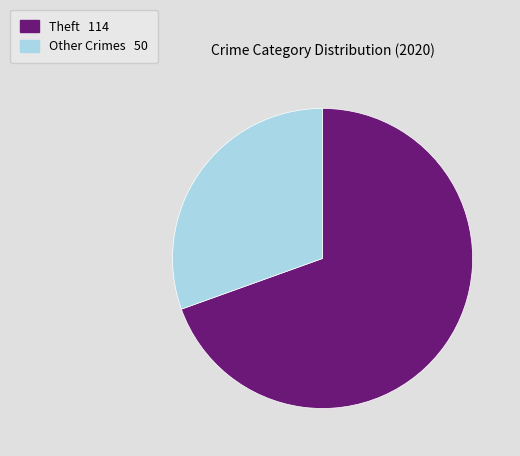

Does any single category account for the majority?

Yes